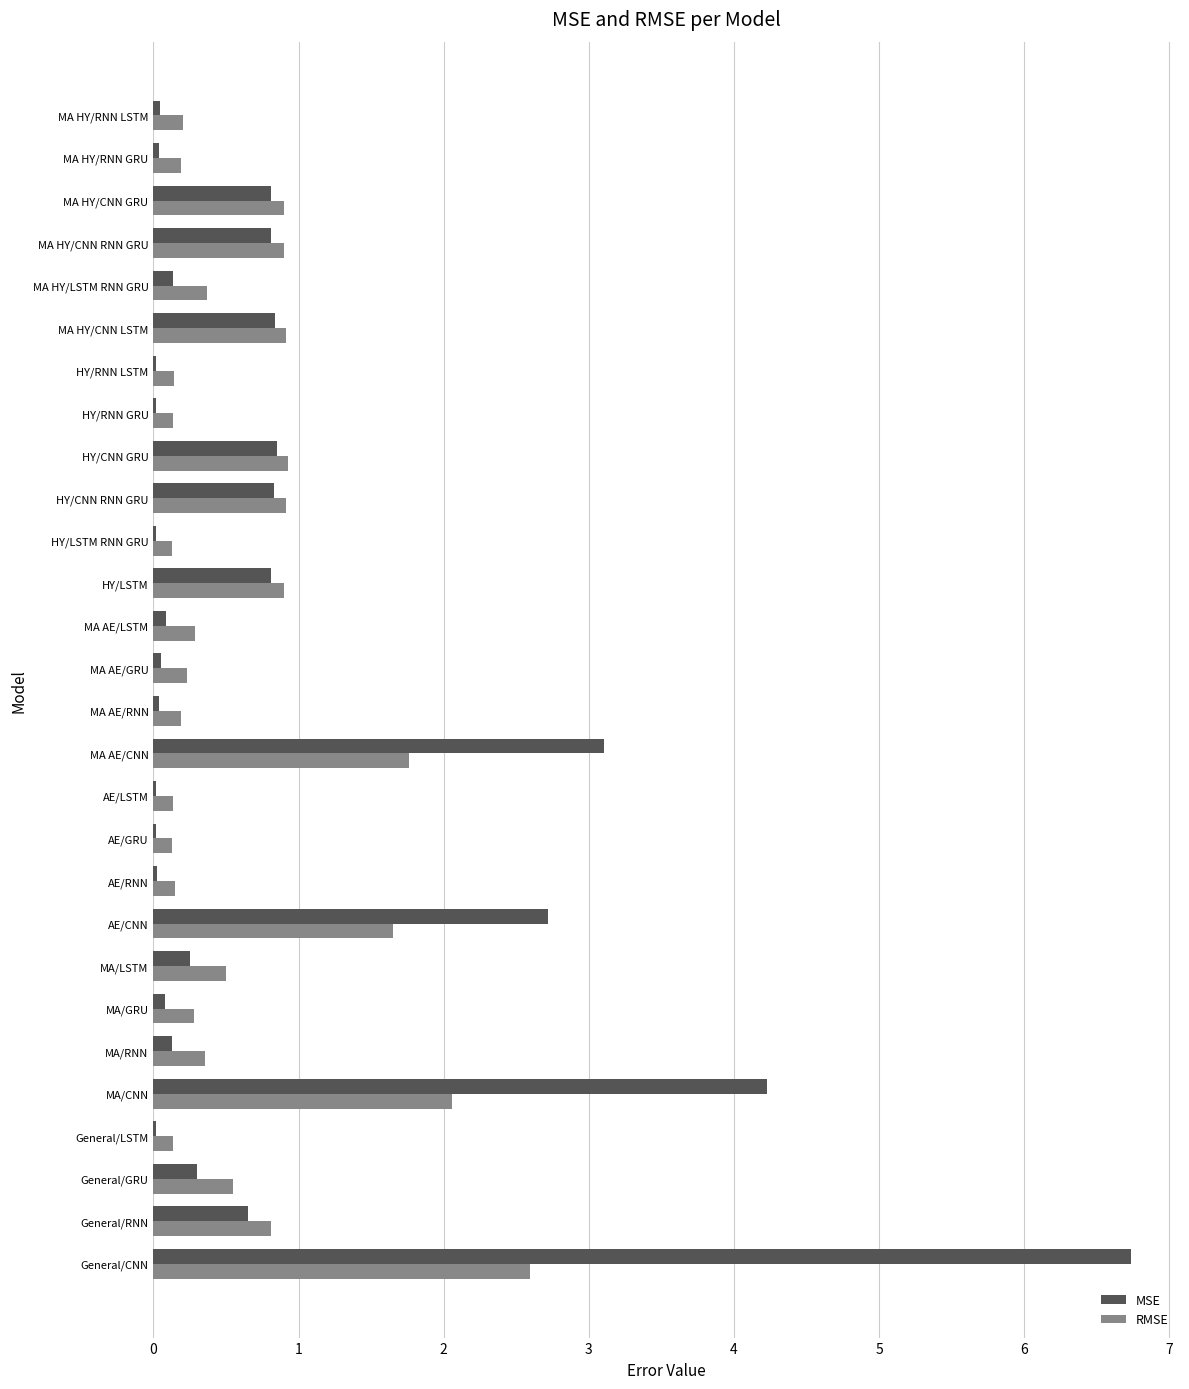

What is the approximate value of RMSE at MA/LSTM?

0.5